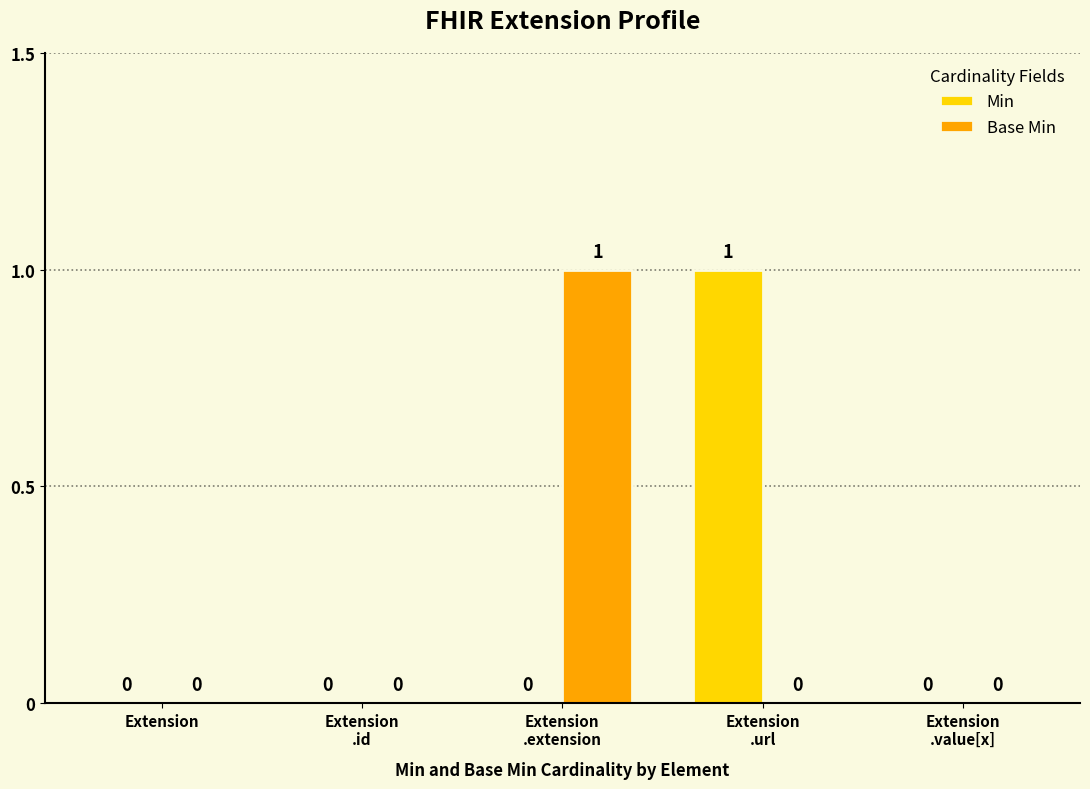

How many data points in Base Min are above 0?

1